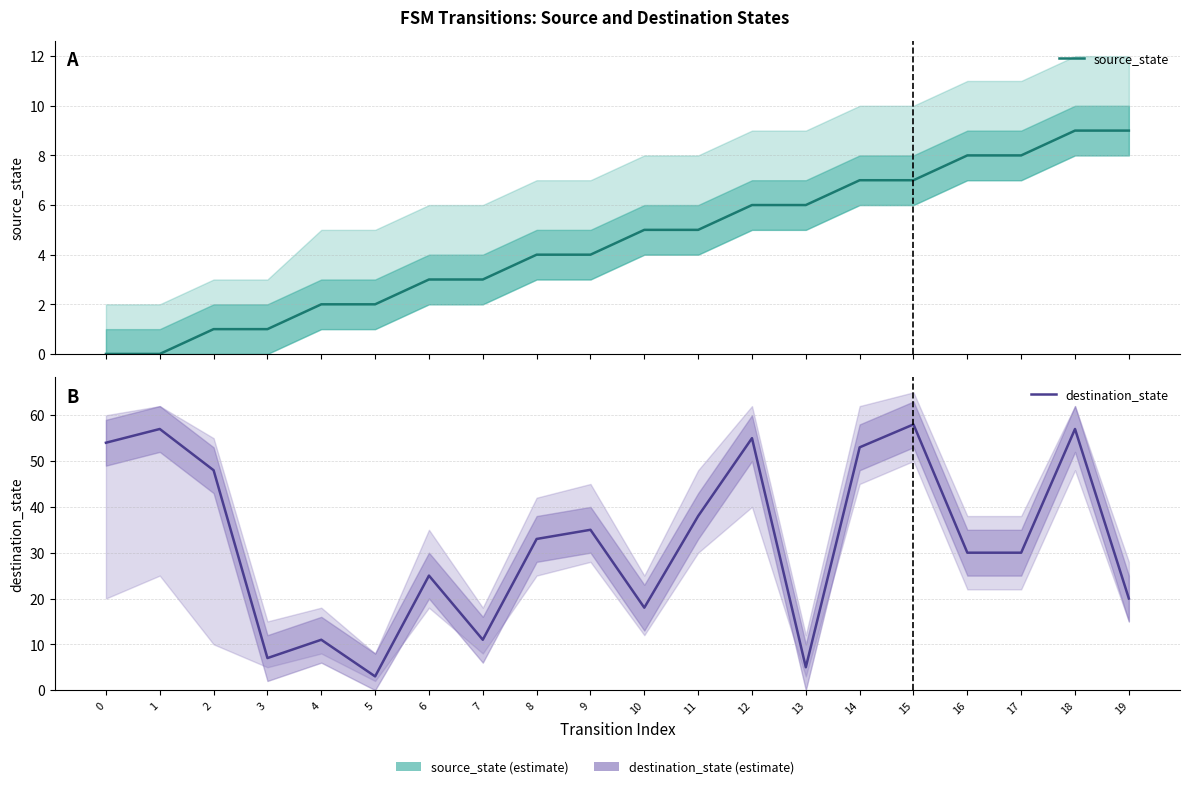

What is the greatest value displayed?

58